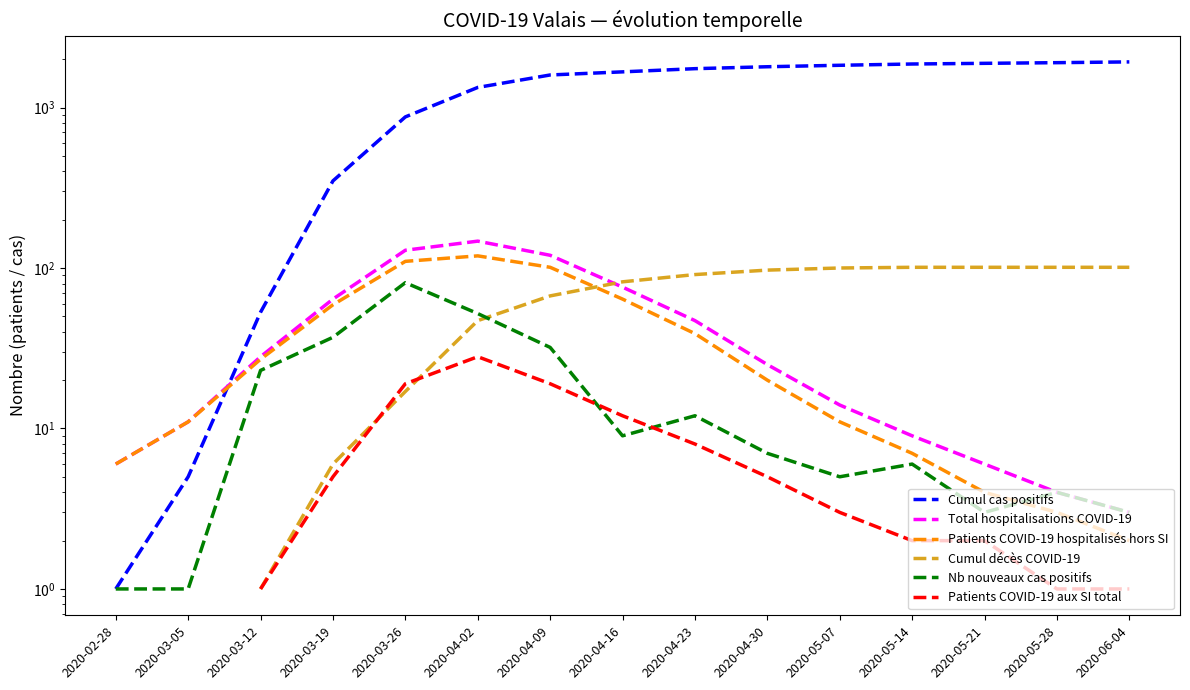

What position from the right is 2020-05-28?

2